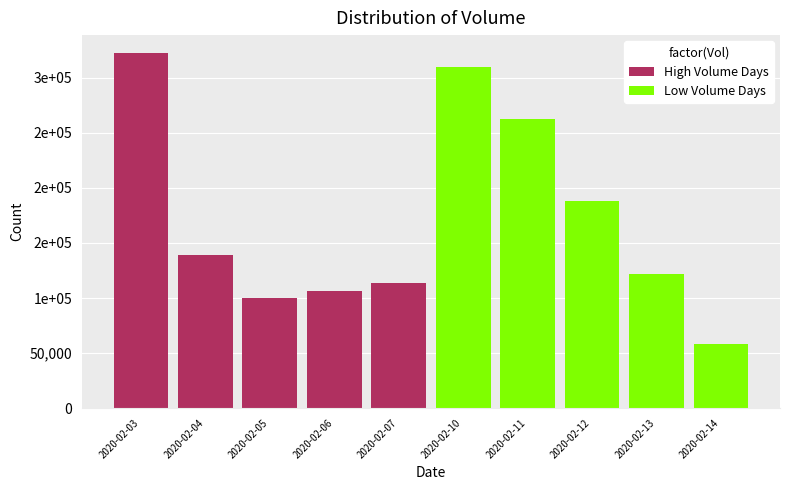

Reading right to left, transcribe all the data shown in this chart.

58600	121600	188100	262800	309800	113900	106300	100000	139200	322800